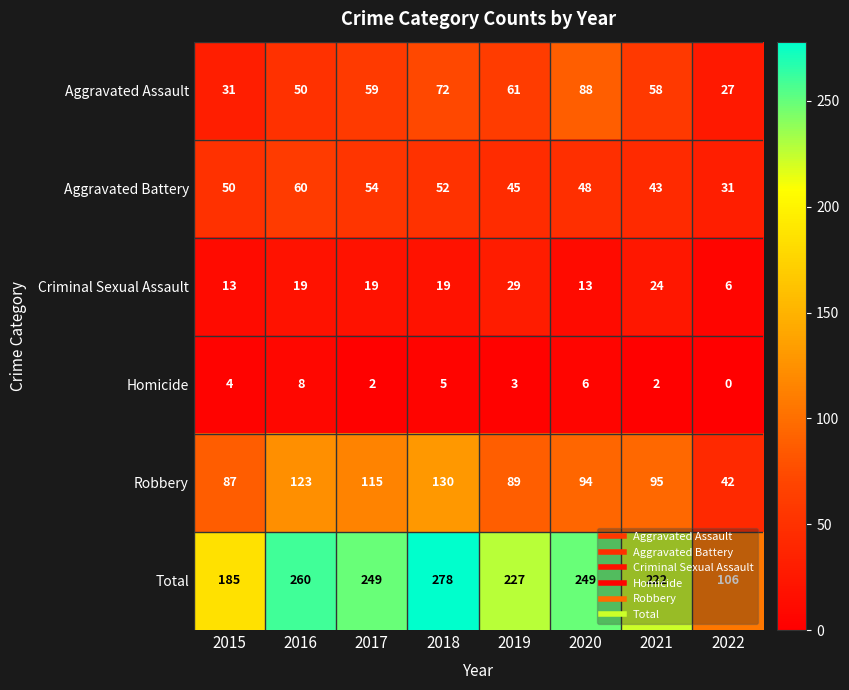

The value of Criminal Sexual Assault at 2022 is 9. True or false?

False